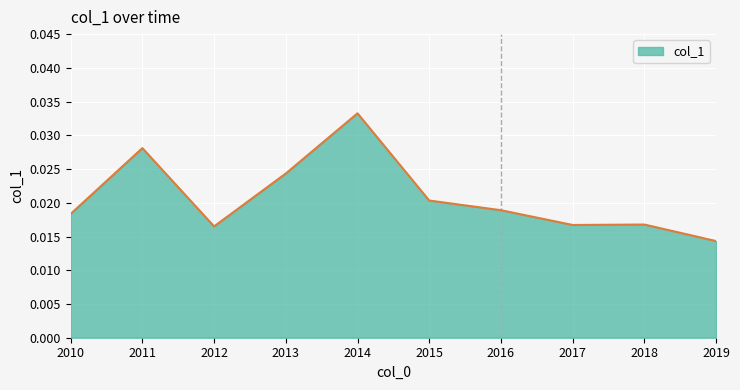

Count the values in the range 0 to 1.

10